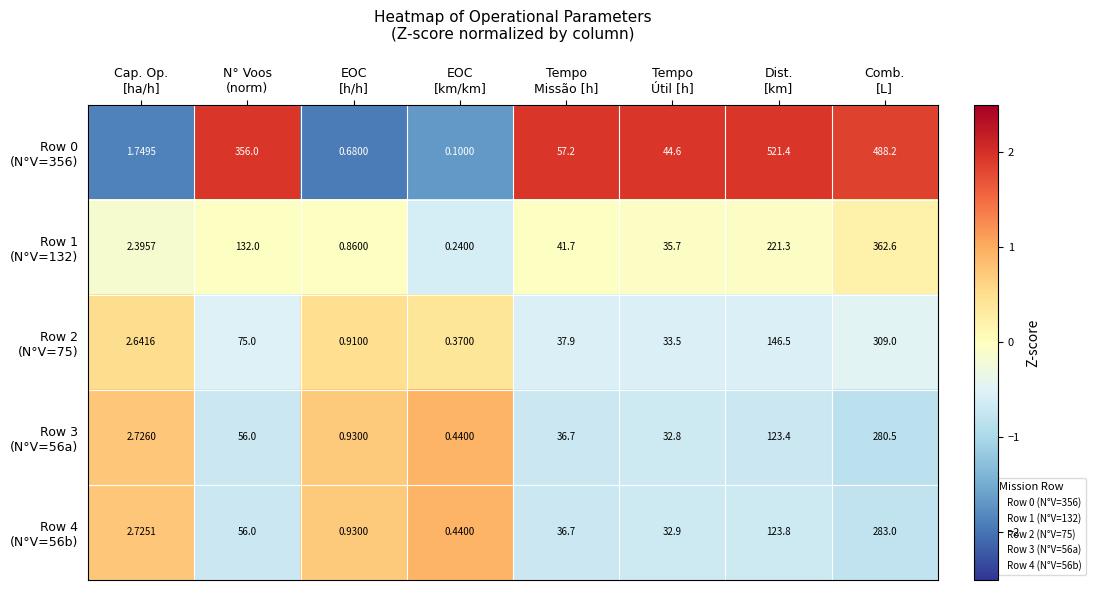

How many series are shown in this chart?

5